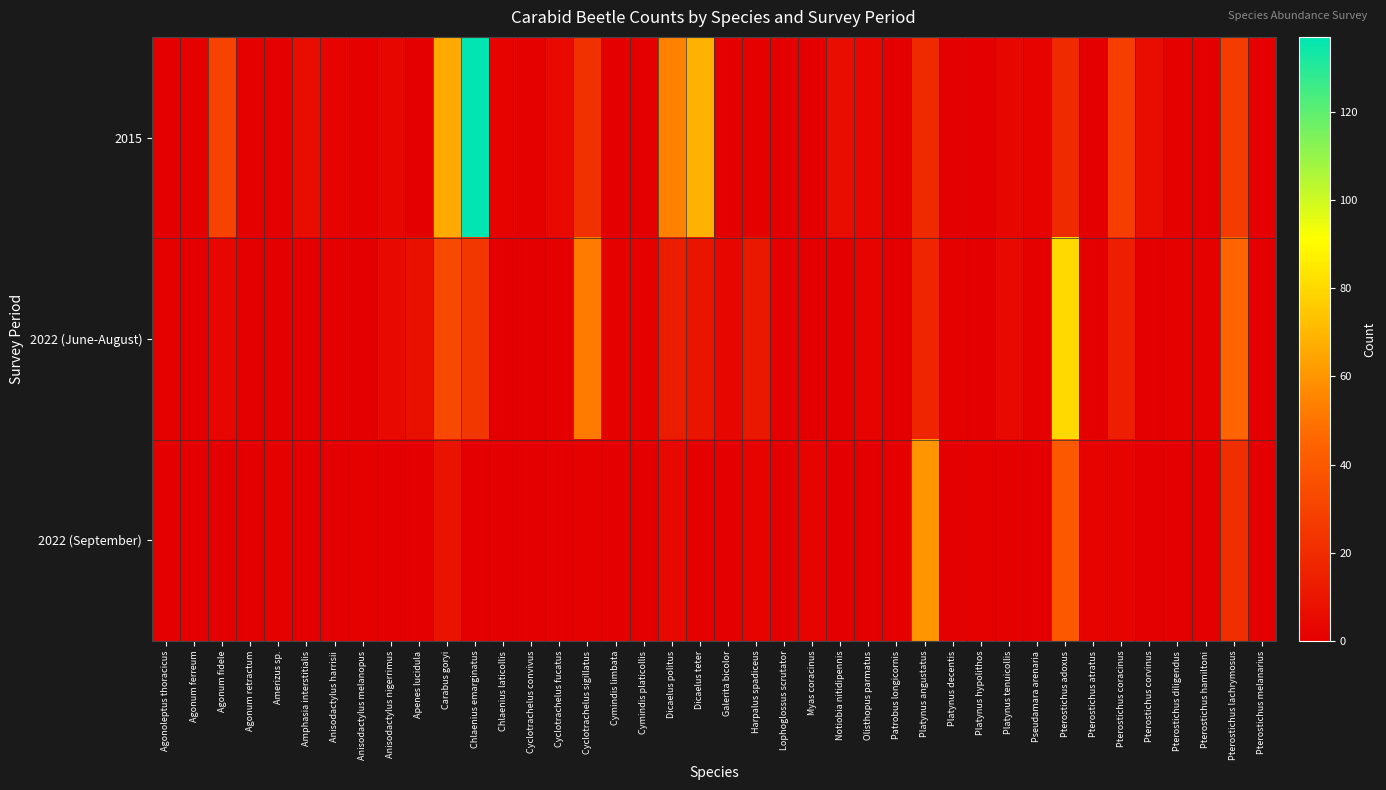

At how many categories does at least one series exceed 46?

7